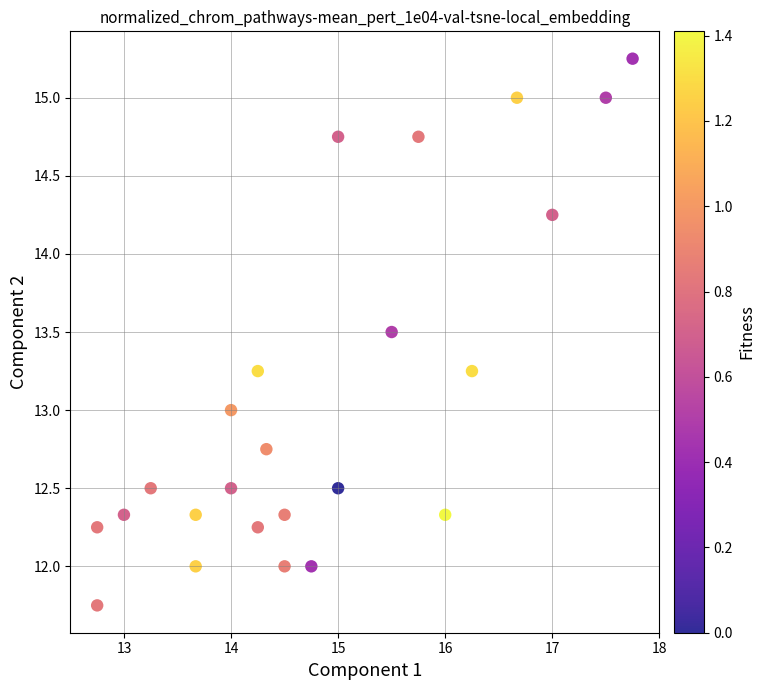

What is the range of X values (max minus min)?

5.0